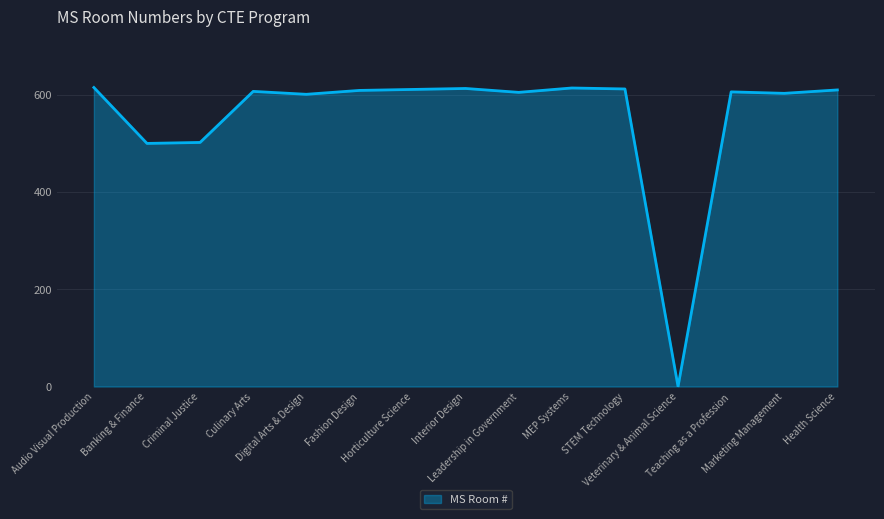

What position from the left is Teaching as a Profession?

13